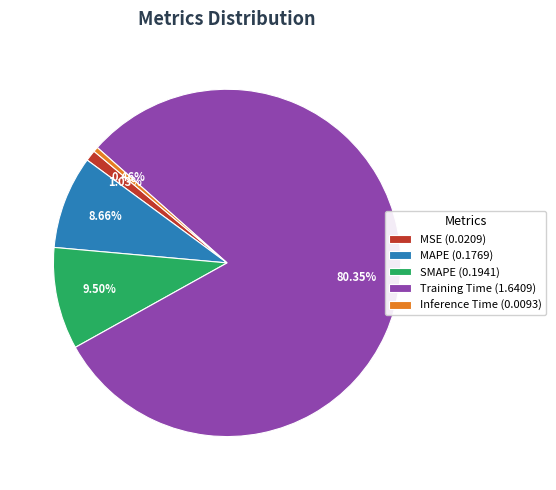

Is MSE the majority of the pie?

No